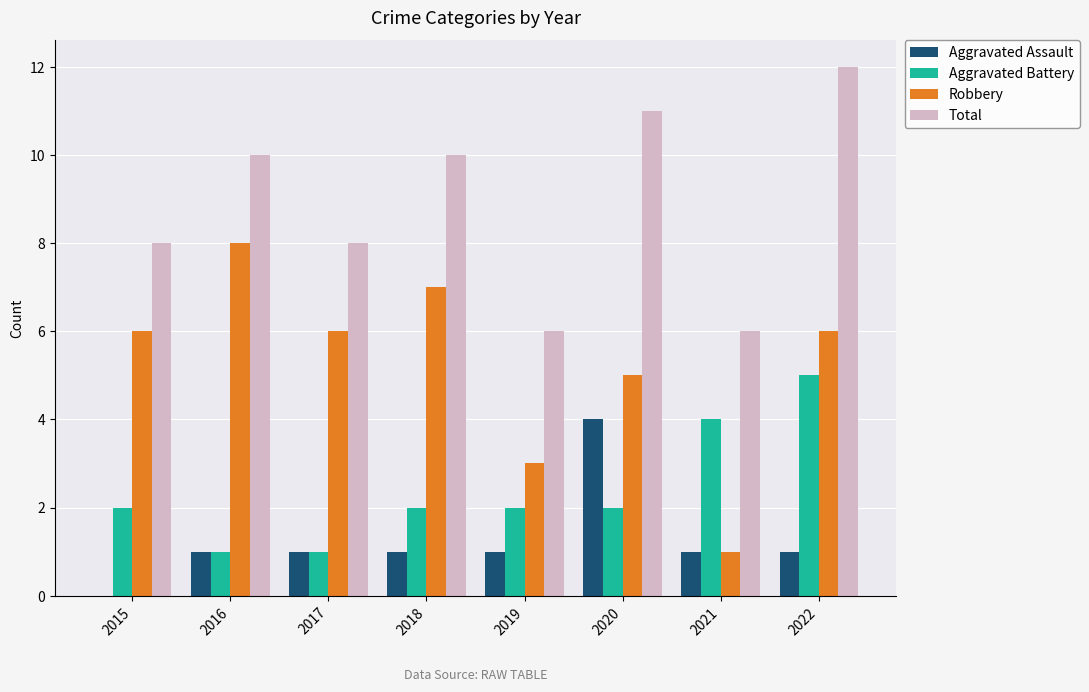

At which label does Aggravated Assault reach its peak?

2020